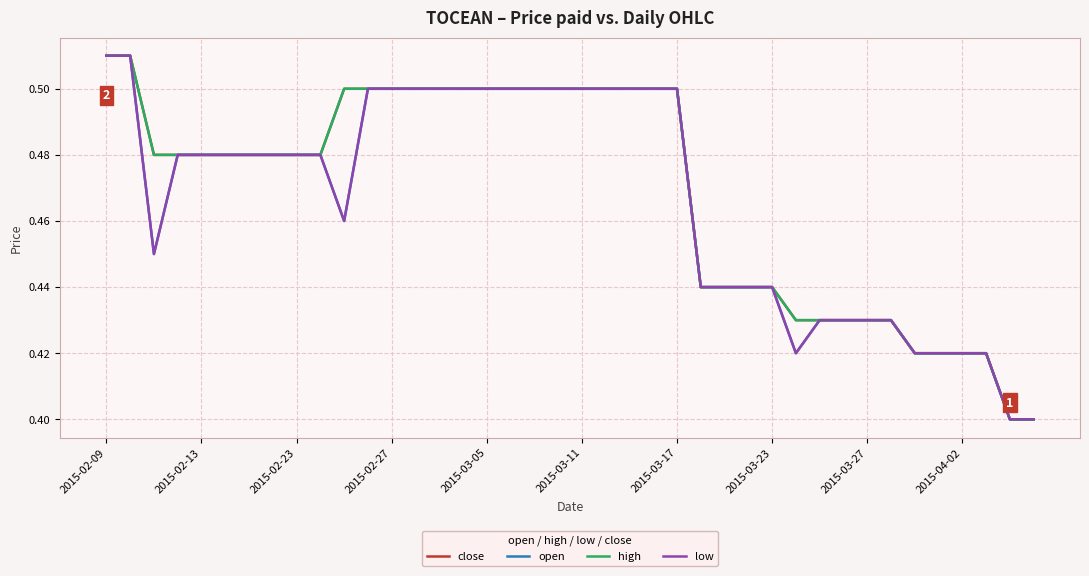

In open, how many points are lower than both neighbors (excluding endpoints)?

3